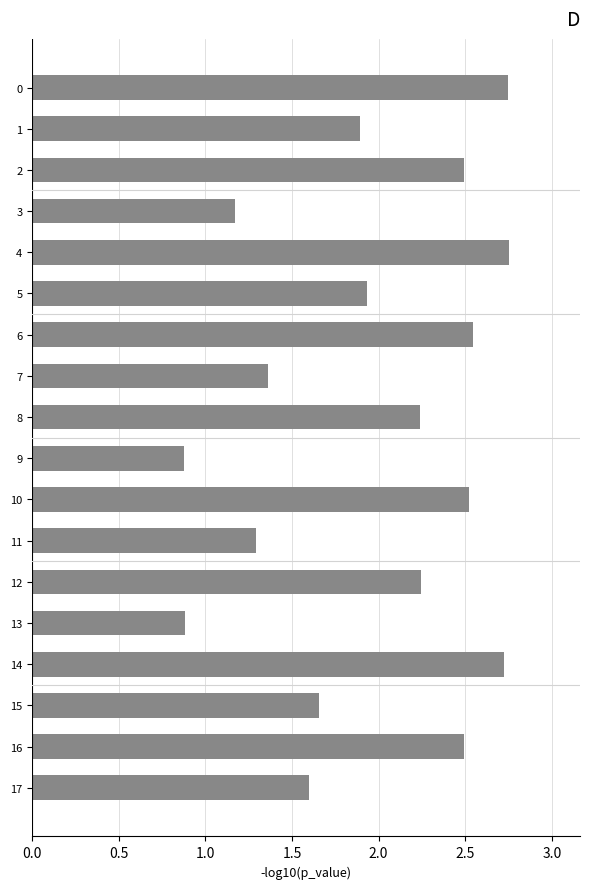

What is the difference between the maximum and minimum values?

1.9